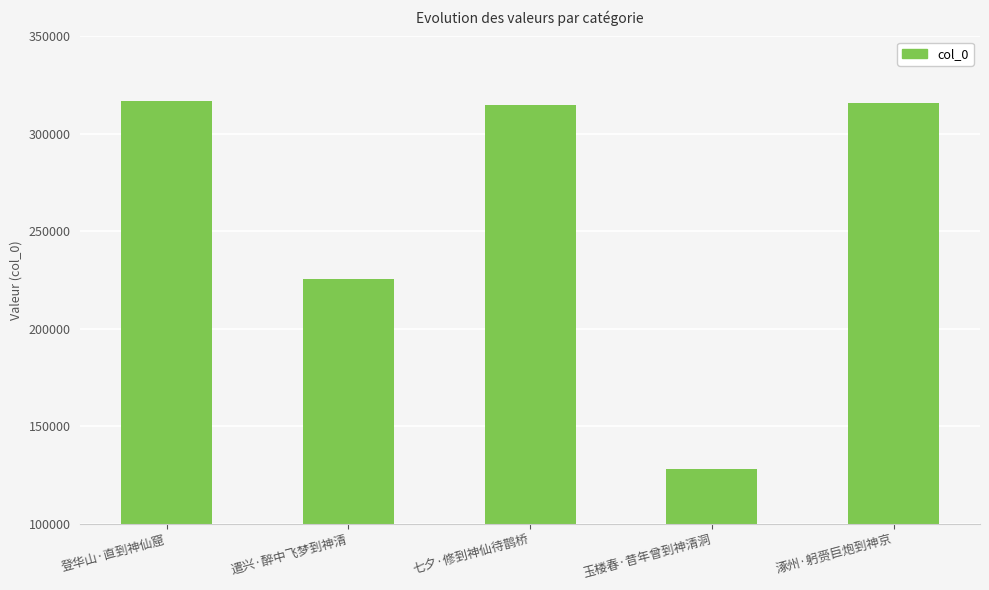

What is the change in value from 玉楼春·昔年曾到神清洞 to 涿州·躬赍巨炮到神京?

+187926